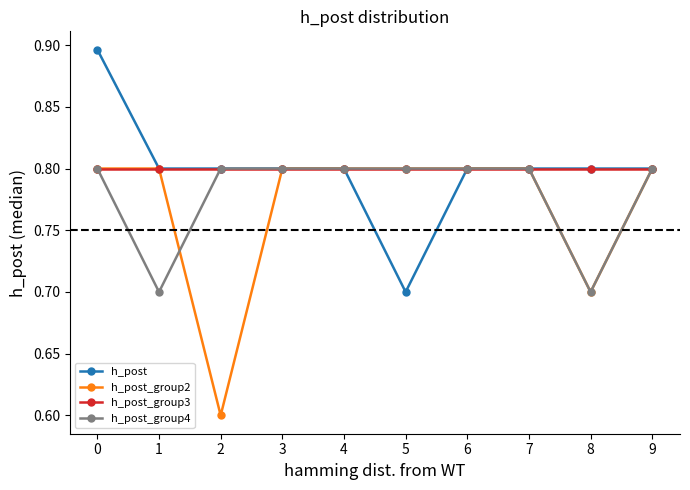

What is the total value across all series at 9?

3.2